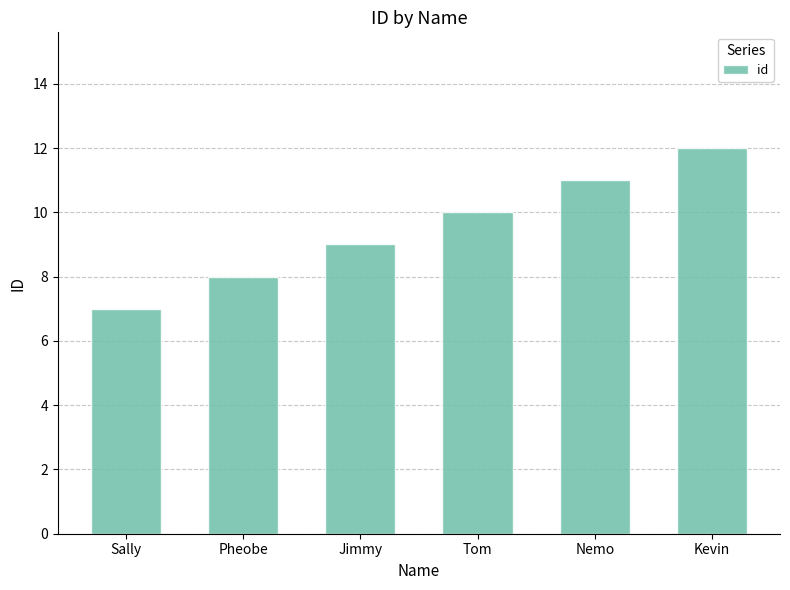

List the labels in order of value, smallest first.

Sally, Pheobe, Jimmy, Tom, Nemo, Kevin